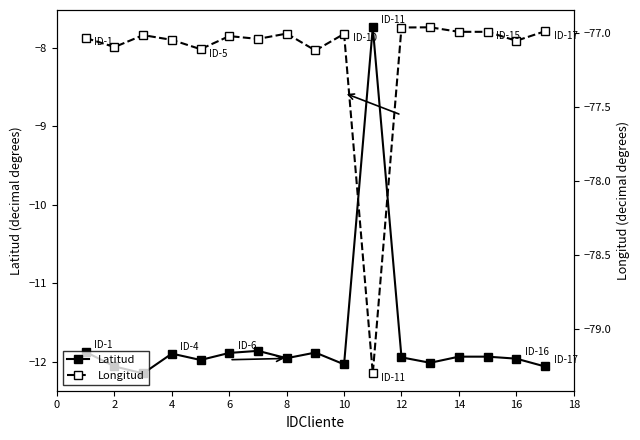

True or false: Longitud and Latitud intersect in this chart.

False